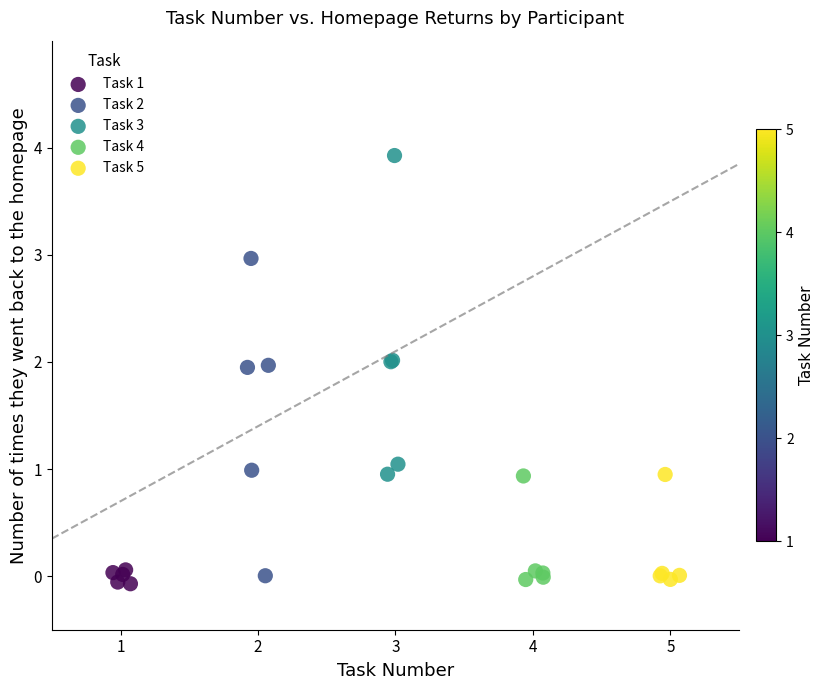

What are all the series names shown in the legend?

Task 1, Task 2, Task 3, Task 4, Task 5